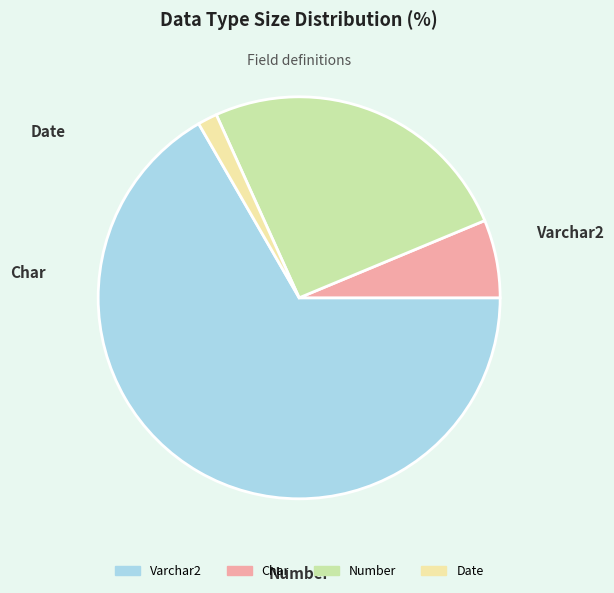

Is there any slice that represents more than half of the pie?

Yes